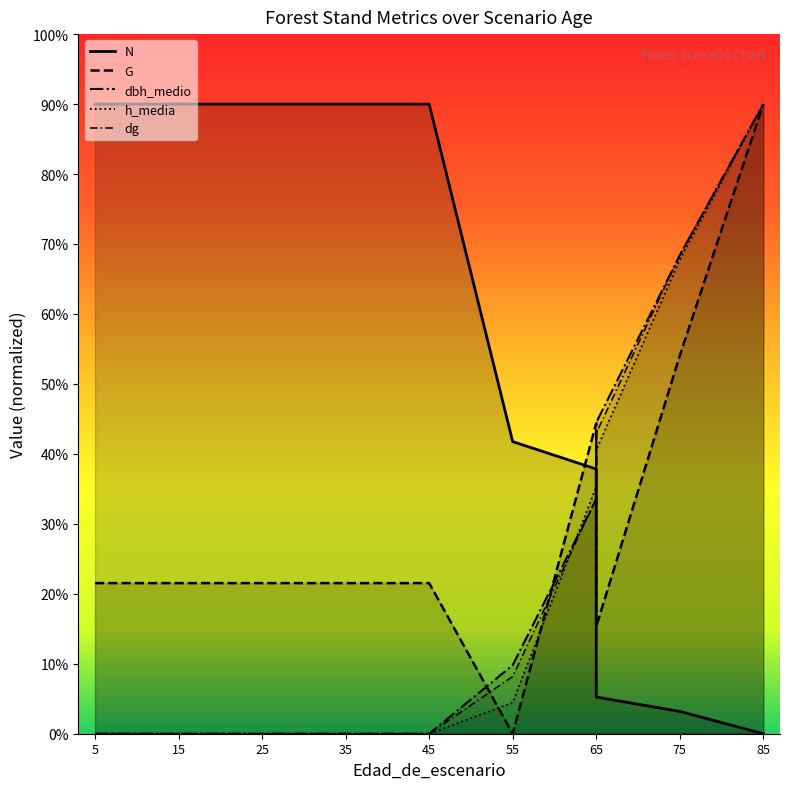

Which series changed the most between 15 and 55?

N